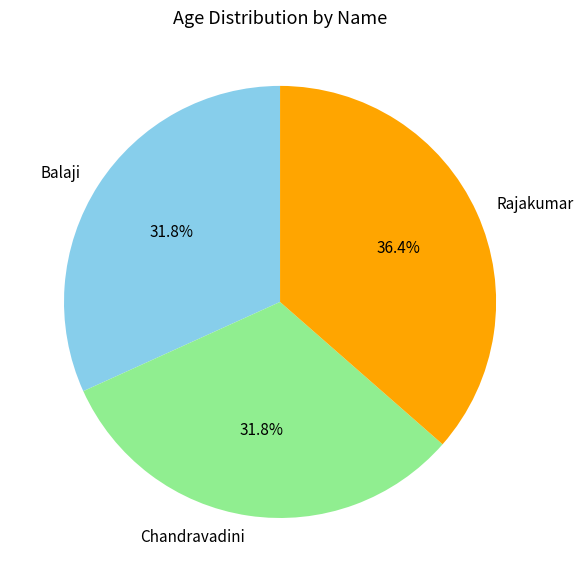

To the nearest percent, what is the combined percentage of Rajakumar and Balaji?

68%